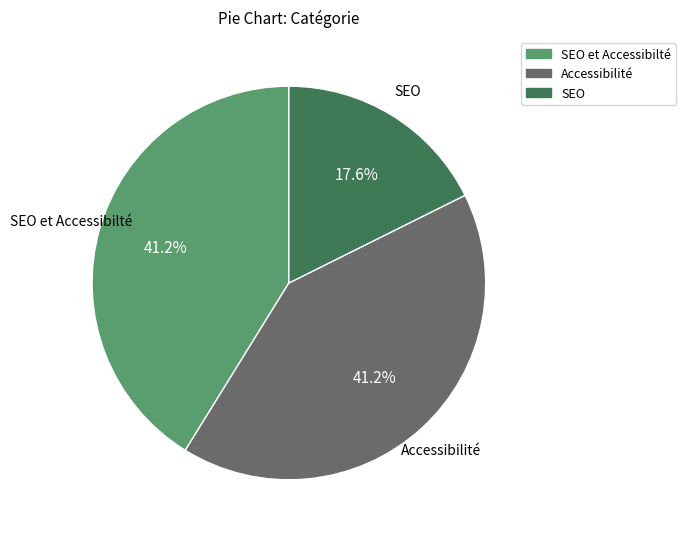

Is there any slice that represents more than half of the pie?

No